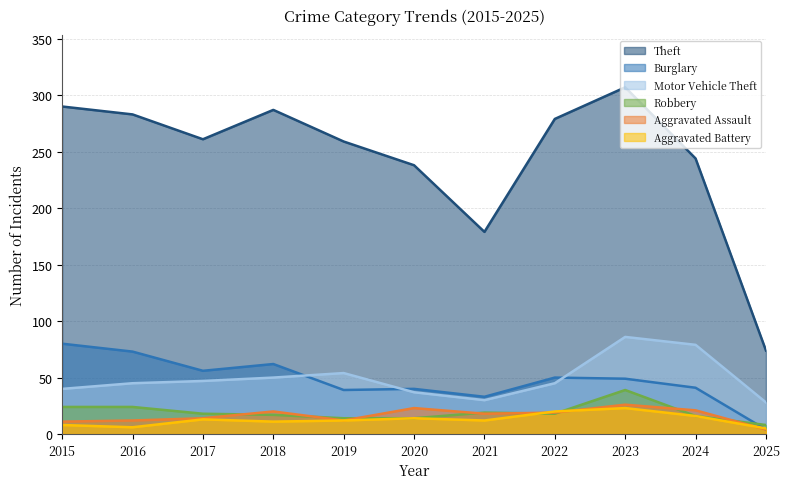

True or false: Aggravated Battery has a value of 23 at 2023.

True